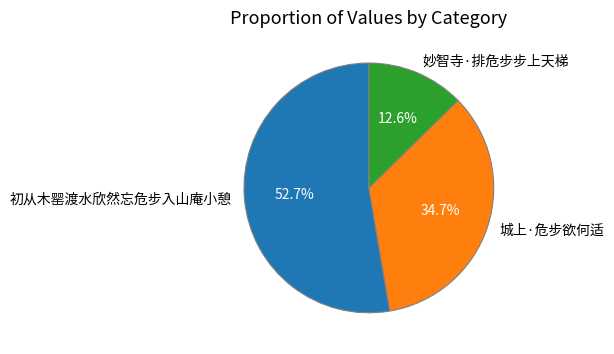

How many segments does this pie chart have?

3